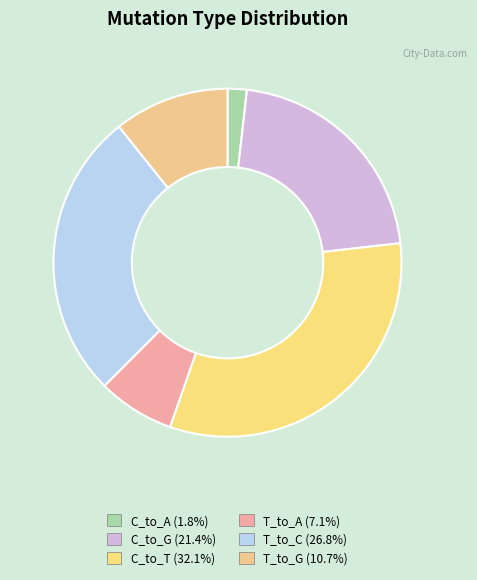

To the nearest percent, what is the difference between the T_to_G and C_to_G slice percentages?

11%